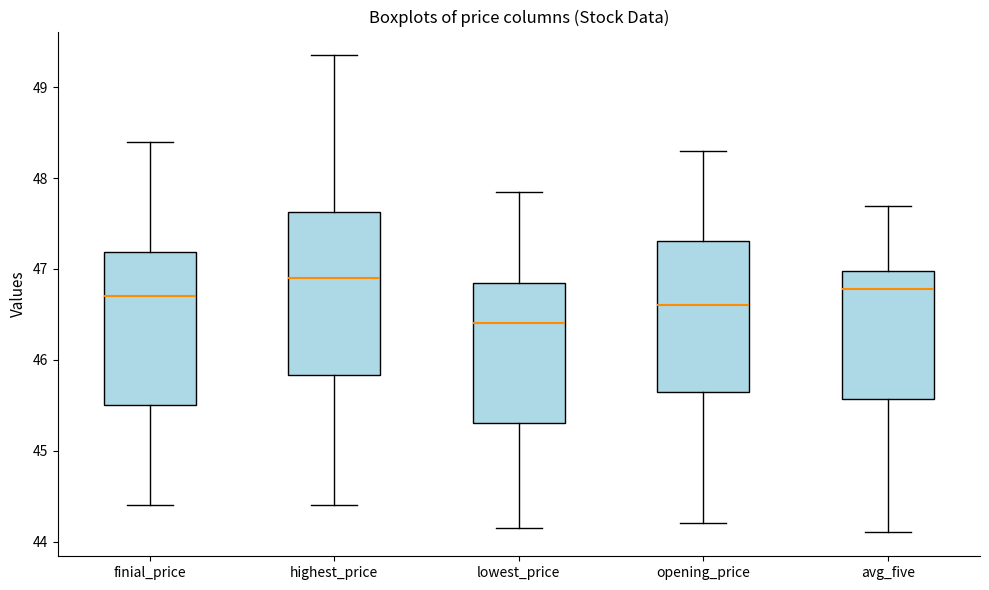

Reading left to right, transcribe this box plot: for each box, give where its median line is, the range the box spans, and where its two whiskers end, as read against the y-axis. The values are not printed on the chart, so give them approximately, as read against the axis.

finial_price: median 46.7, box 45.5 to 47.2, whiskers 44.4 to 48.4
highest_price: median 46.9, box 45.8 to 47.6, whiskers 44.4 to 49.4
lowest_price: median 46.4, box 45.3 to 46.9, whiskers 44.2 to 47.9
opening_price: median 46.6, box 45.7 to 47.3, whiskers 44.2 to 48.3
avg_five: median 46.8, box 45.6 to 47.0, whiskers 44.1 to 47.7